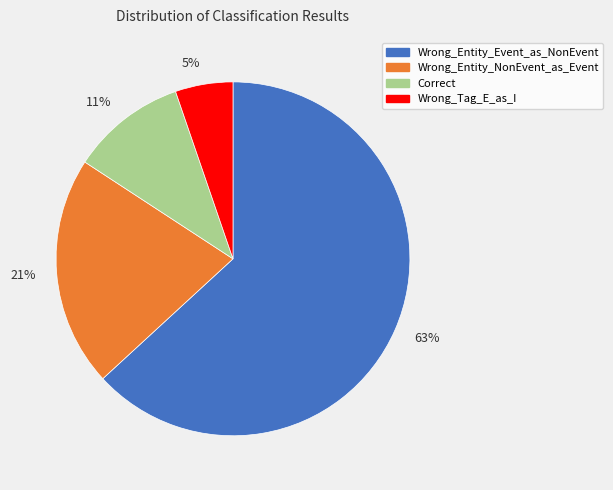

To the nearest percent, what is the combined percentage of Correct and Wrong_Tag_E_as_I?

16%